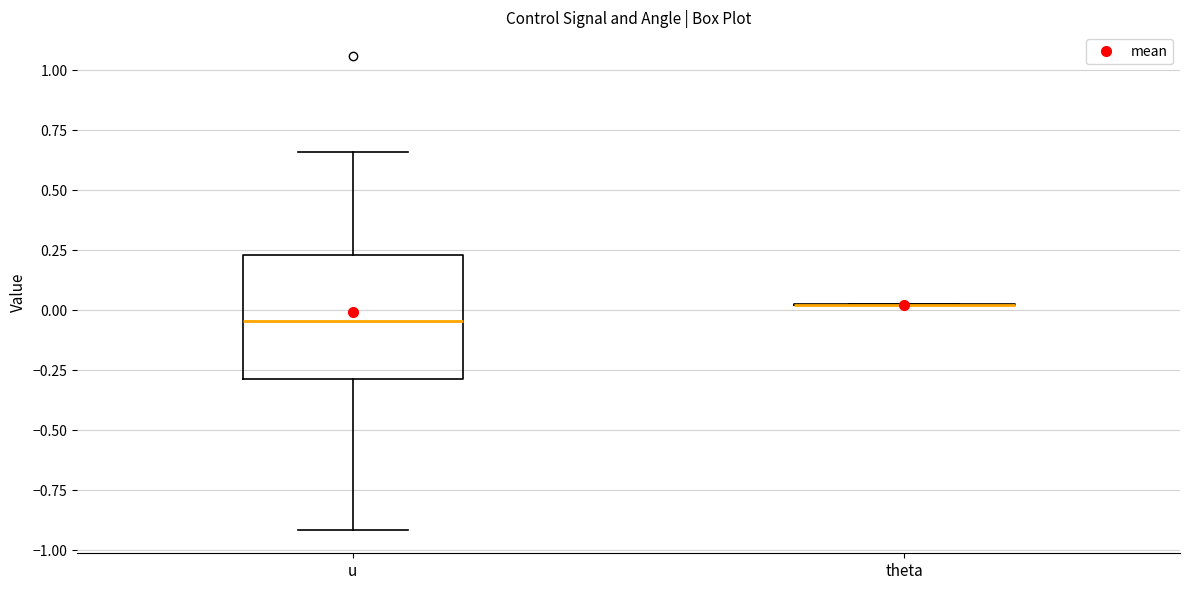

Reading left to right, transcribe this box plot: for each box, give where its median line is, the range the box spans, and where its two whiskers end, as read against the y-axis. The values are not printed on the chart, so give them approximately, as read against the axis.

u: median -0.05, box -0.30 to 0.25, whiskers -0.90 to 0.65
theta: box collapsed to a line at 0.00, whiskers 0.00 to 0.00